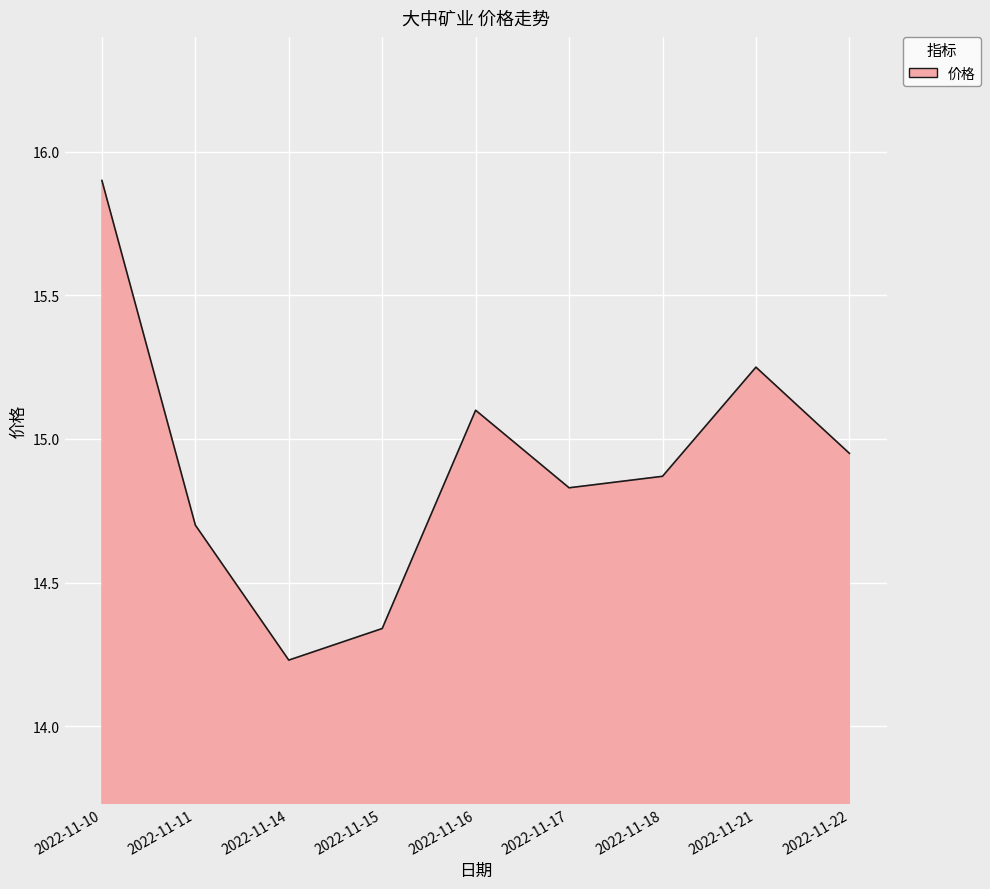

Approximately how many times larger is the value at 2022-11-11 compared to 2022-11-10?

0.9